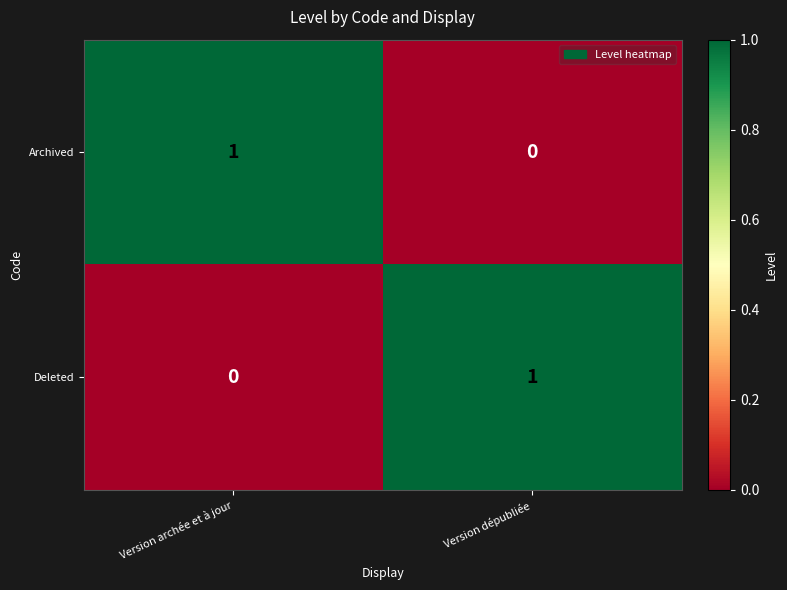

What is the total value across all series at Version dépubliée?

1